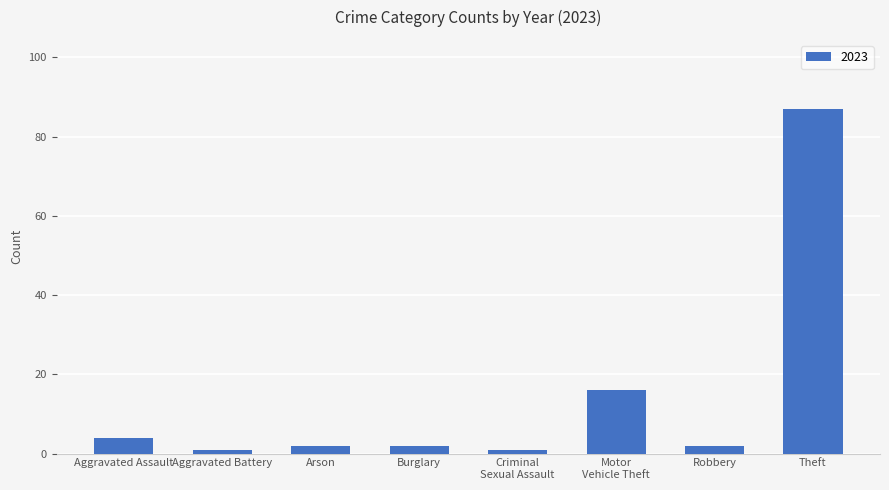

What value does the data have at Aggravated Assault?

4